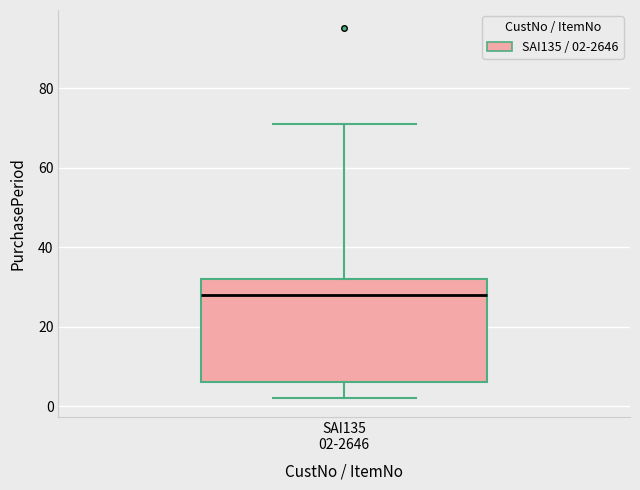

Read this box plot against the y-axis: the position of the median line, the range covered by the box, and the ends of both whiskers. The values are not printed on the chart, so give them approximately, as read against the axis.

median 28, box 6 to 32, whiskers 2 to 72